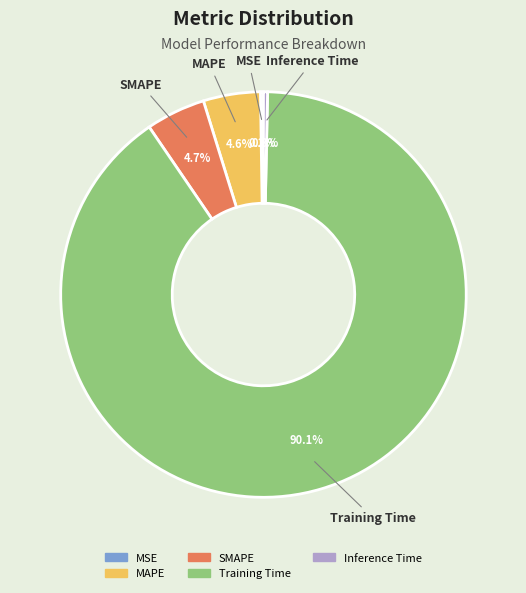

Is the sum of MAPE and Training Time greater than half?

Yes